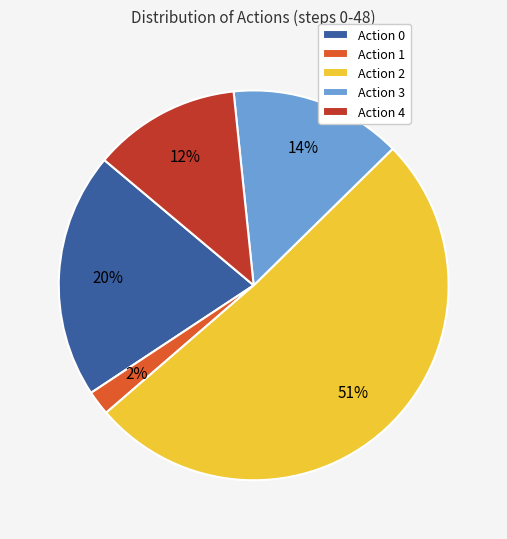

What percentage is the Action 1 slice, to the nearest percent?

2%